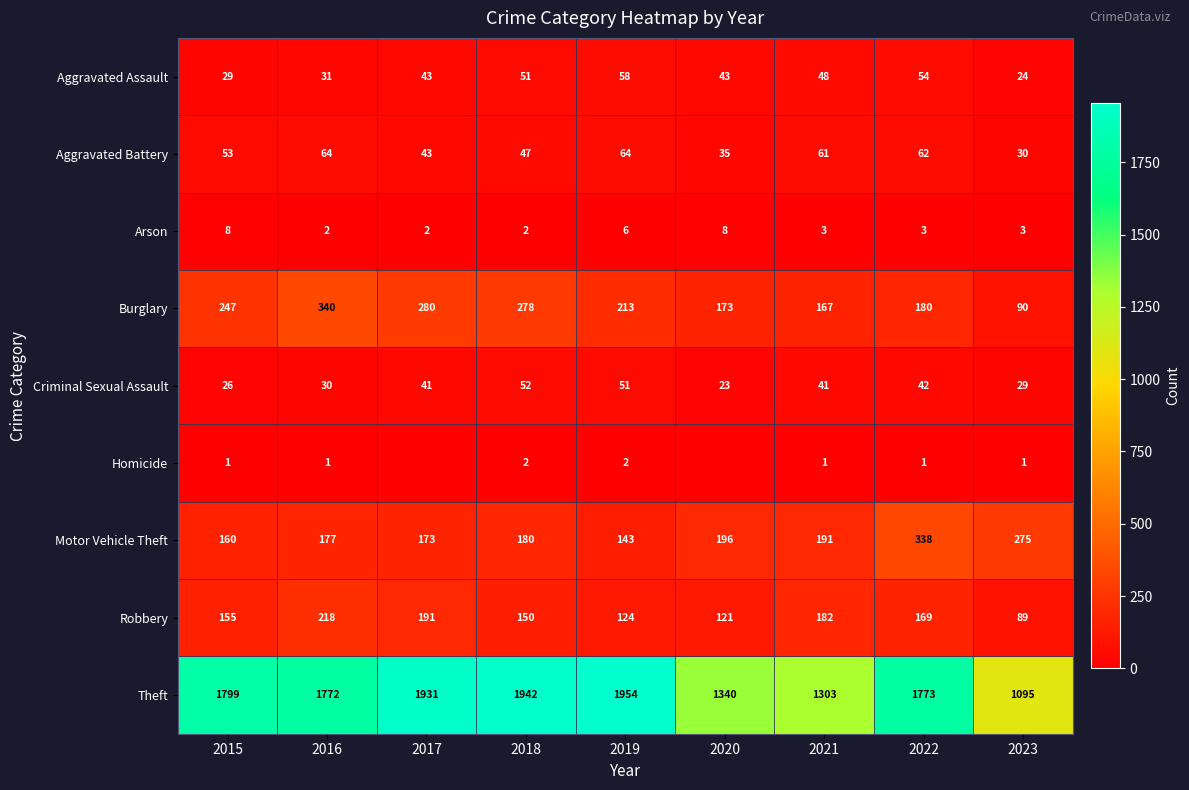

What is the total value across all series at 2016?

2635